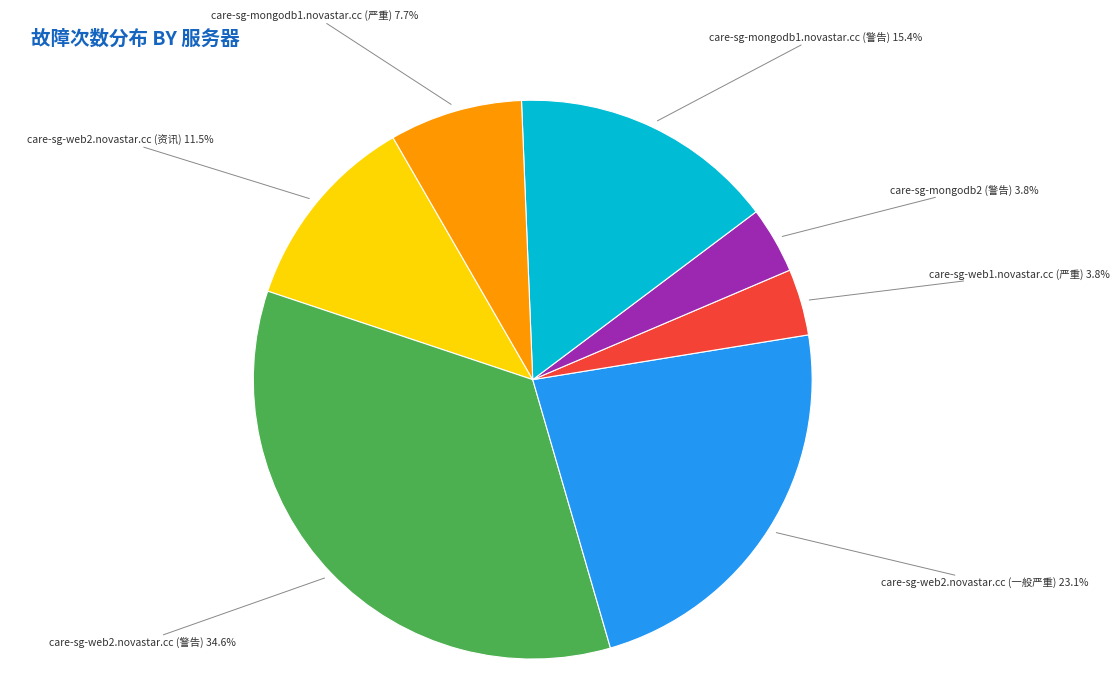

What is the total percentage of care-sg-mongodb1.novastar.cc (严重) and care-sg-web2.novastar.cc (一般严重)?

30.8%